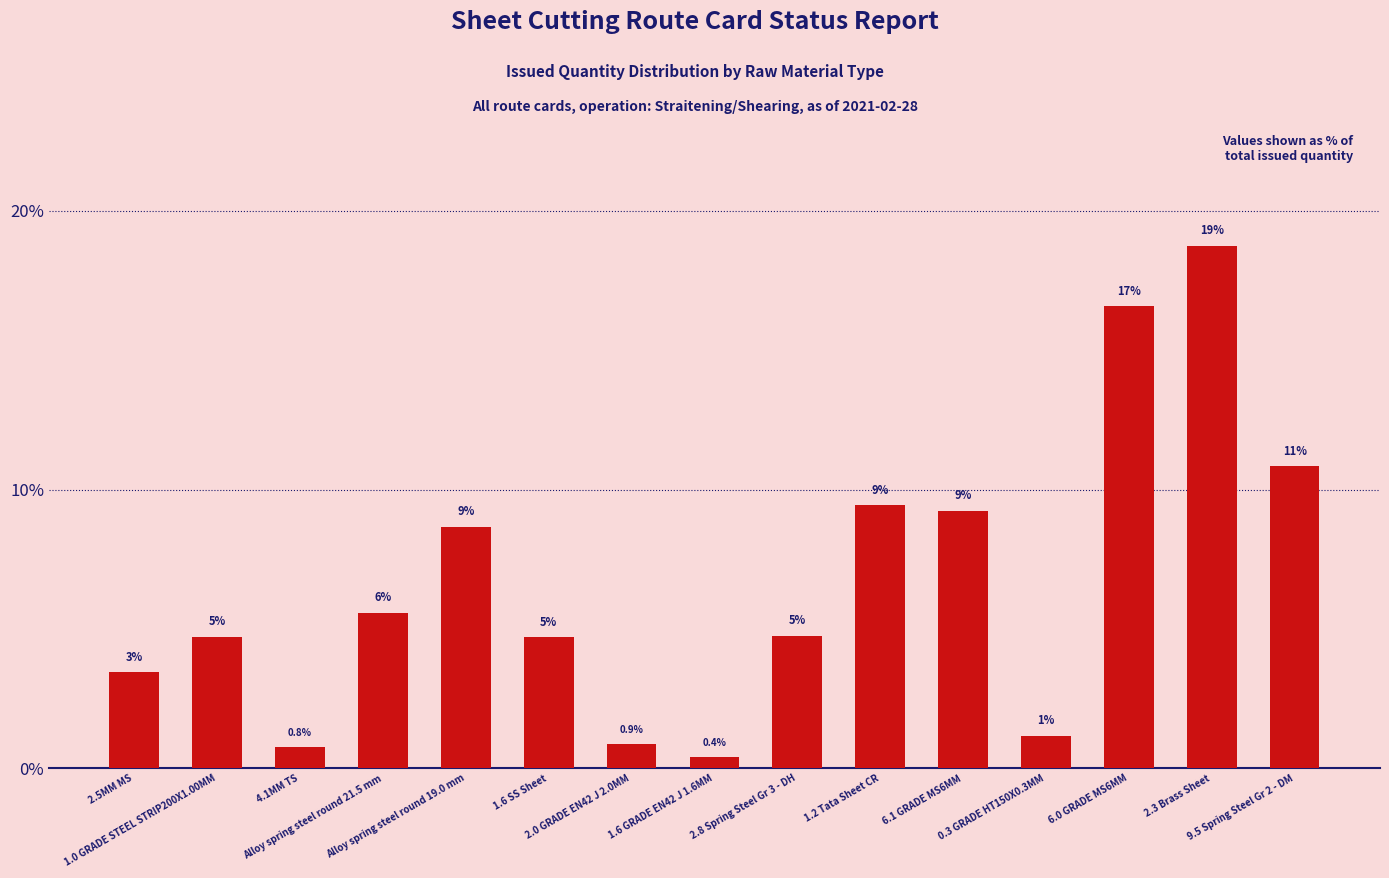

What is the difference between the values at 2.3 Brass Sheet and 2.0 GRADE EN42 J 2.0MM?

17.9